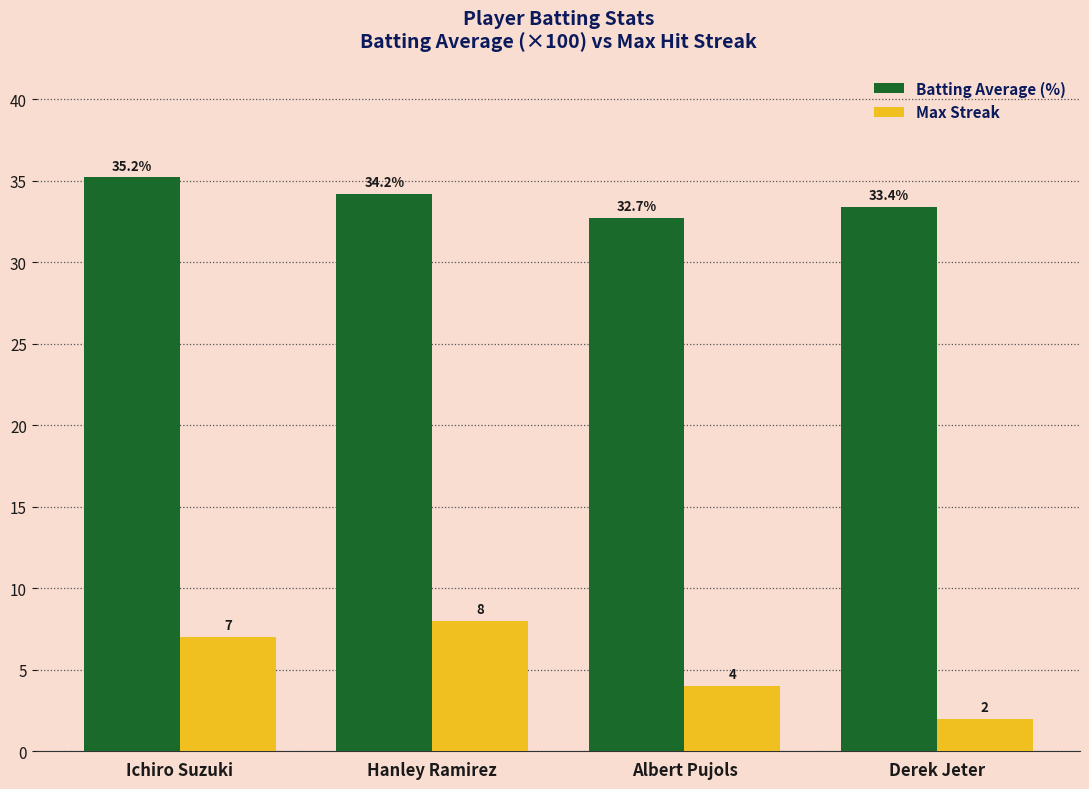

What is the difference between the maximum and second lowest values in the Batting Average (%) series?

1.8